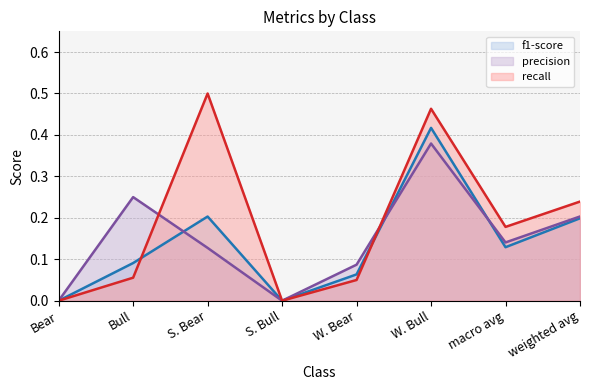

Rank the categories by f1-score (line) value from lowest to highest.

Bear, S. Bull, W. Bear, Bull, macro avg, weighted avg, S. Bear, W. Bull